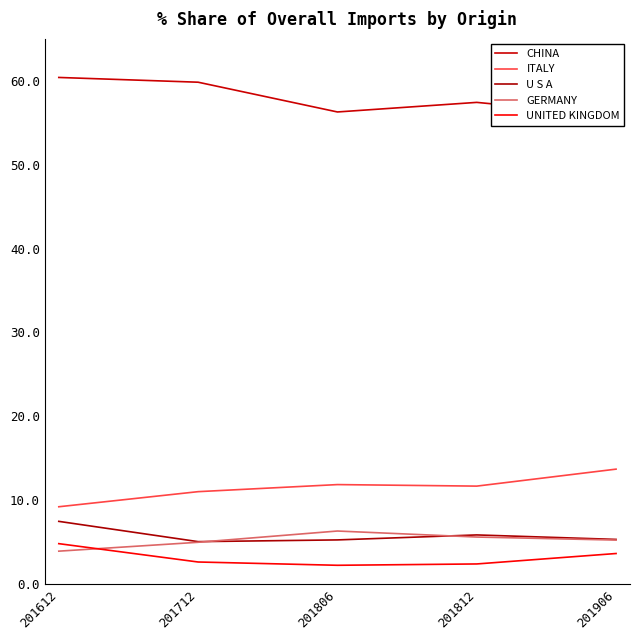

Between 201712 and 201906, which is larger?

201712